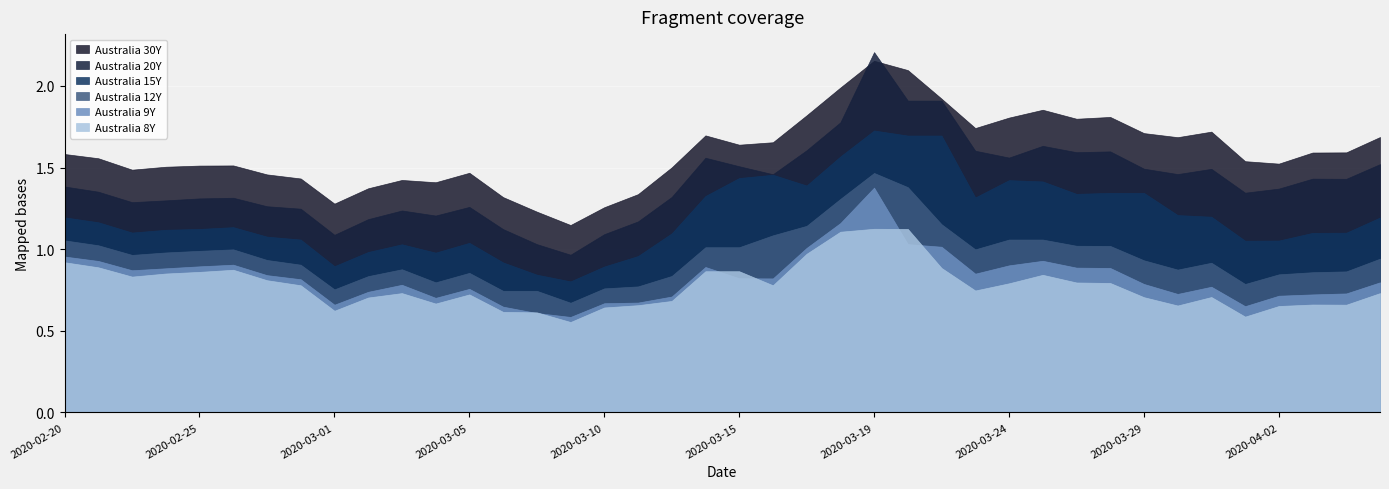

How many interior local valleys does the Australia 30Y series have?

9